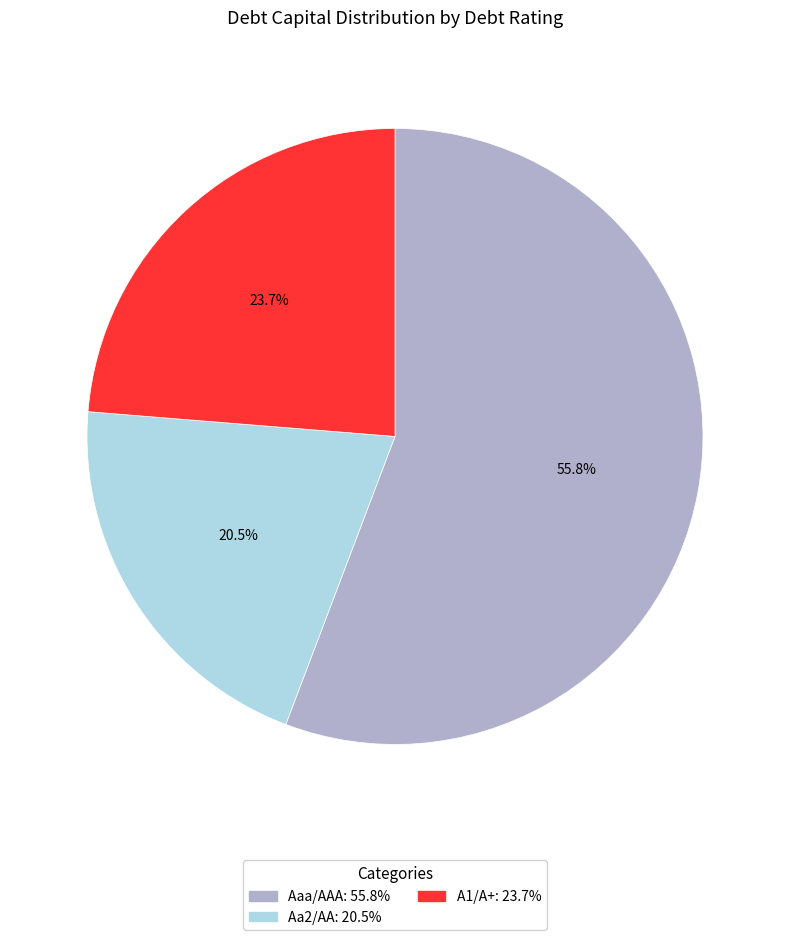

How many slices are in this pie chart?

3